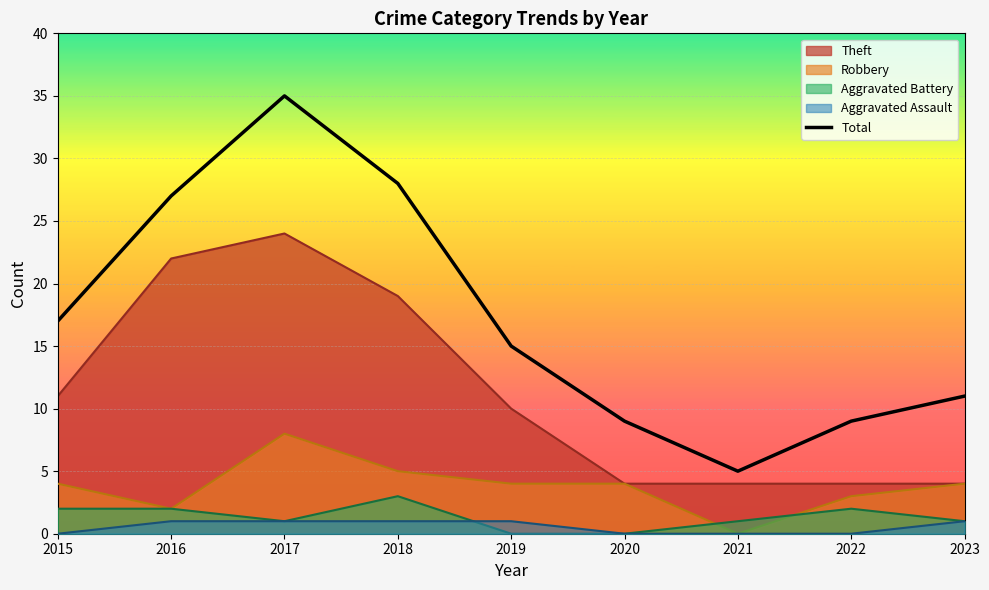

Where is the first local maximum?

2017